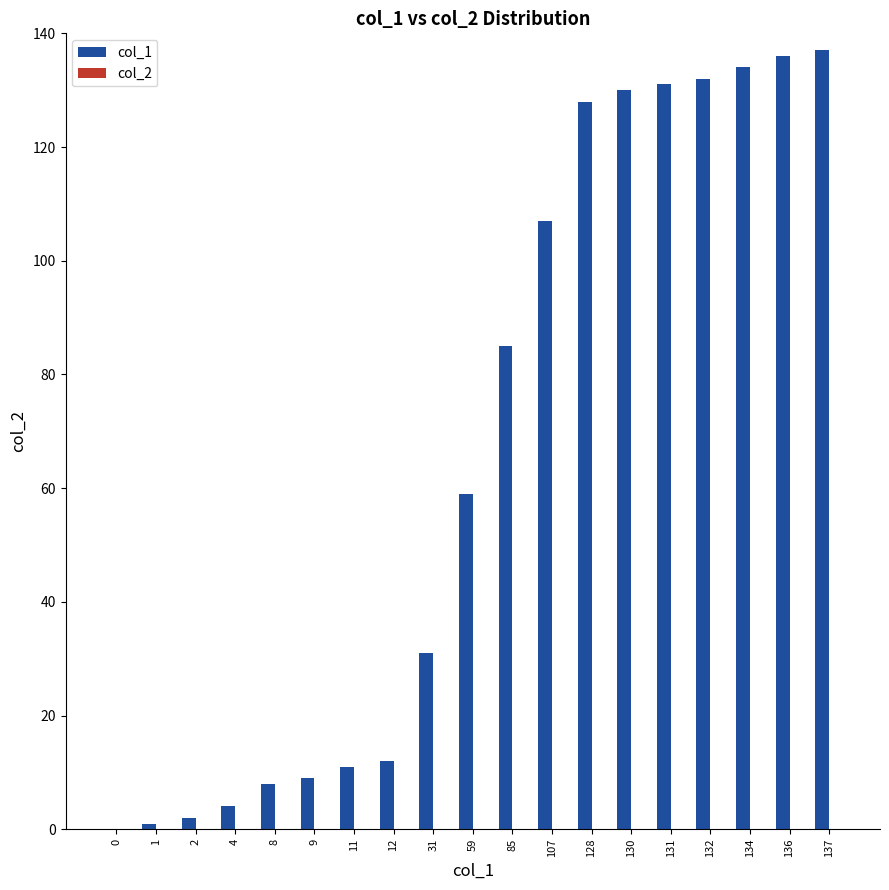

Reading left to right, extract all data points from this chart.

0=0	1=1	2=2	4=4	8=8	9=9	11=11	12=12	31=31	59=59	85=85	107=107	128=128	130=130	131=131	132=132	134=134	136=136	137=137